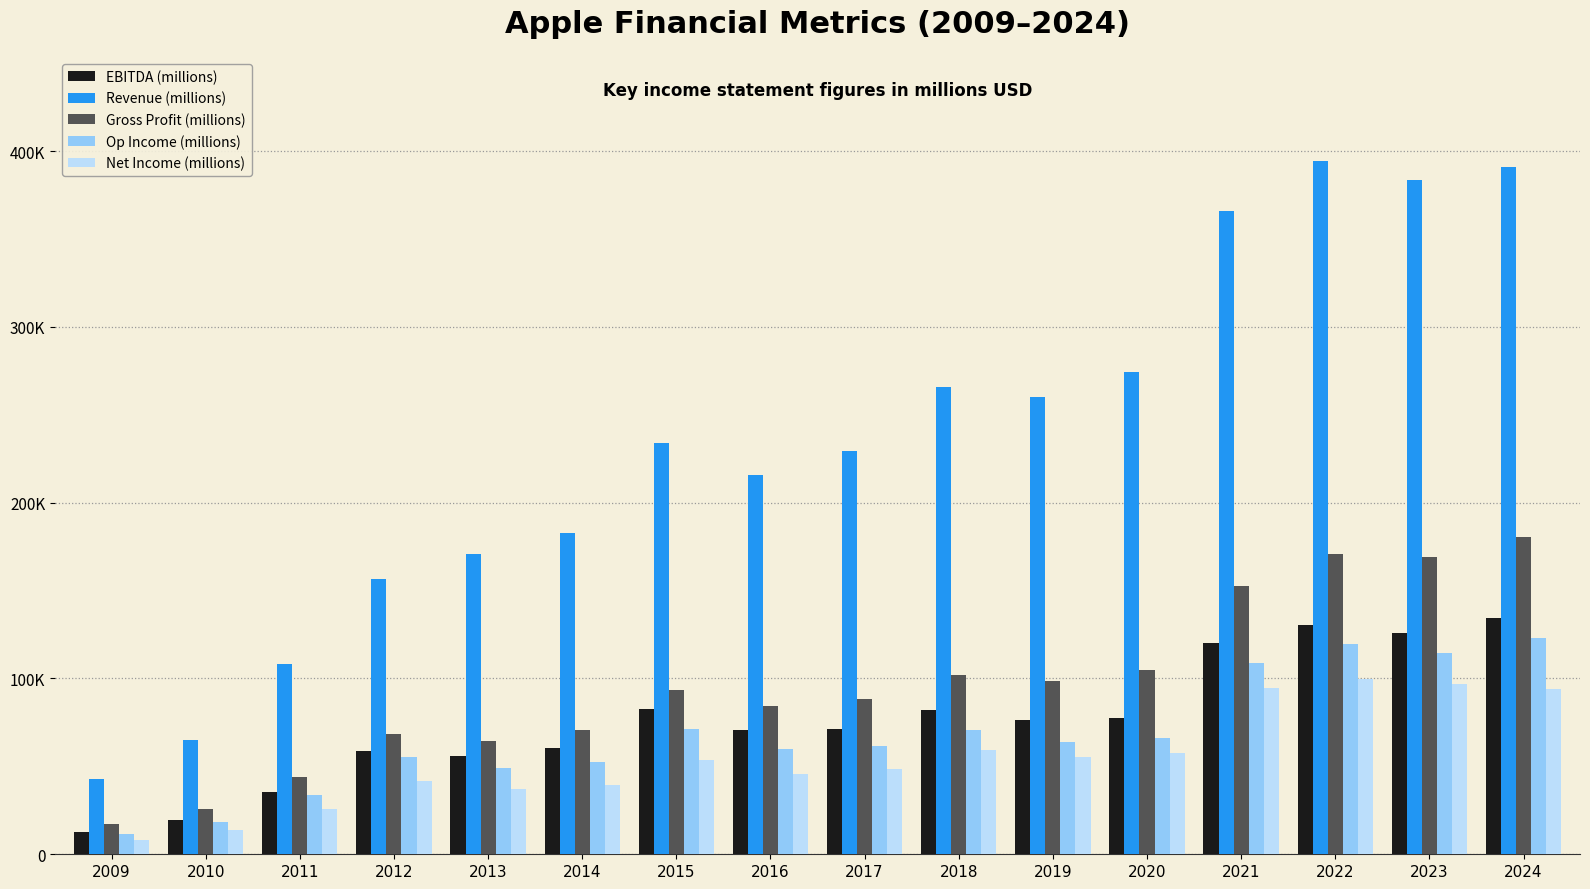

What is the greatest value displayed?

394328